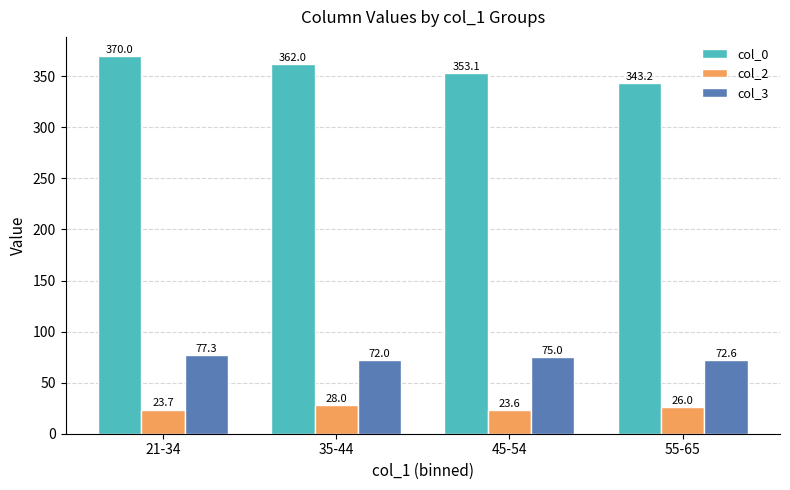

Which series has the largest range (max minus min)?

col_0